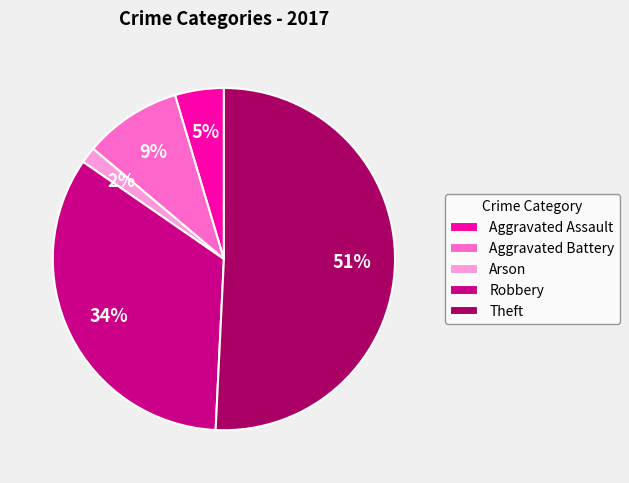

To the nearest percent, what portion does Aggravated Battery represent?

9%